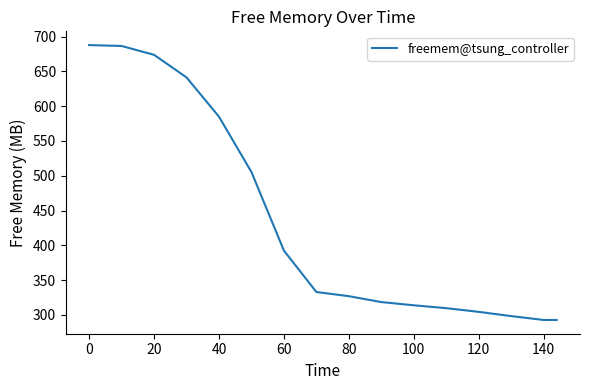

What is the smallest value displayed?

292.7